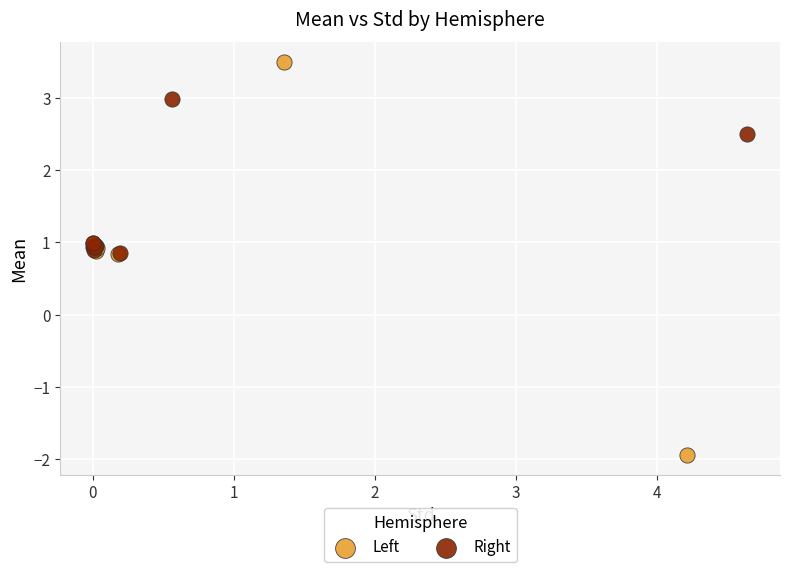

Which series has the largest Y range (max minus min)?

Left